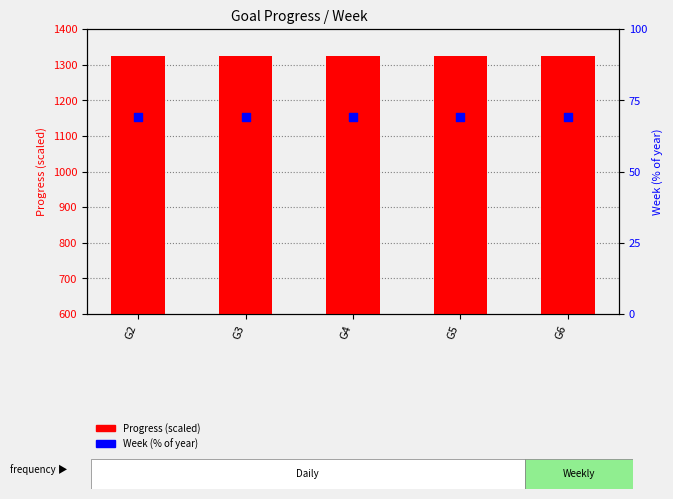

Which series has the largest total across all categories?

Progress (scaled)